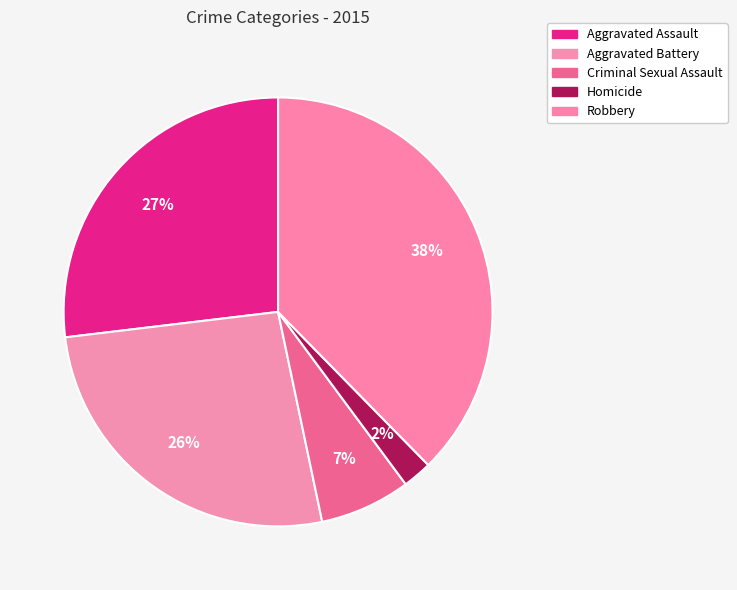

Between Aggravated Assault and Homicide, which is larger?

Aggravated Assault